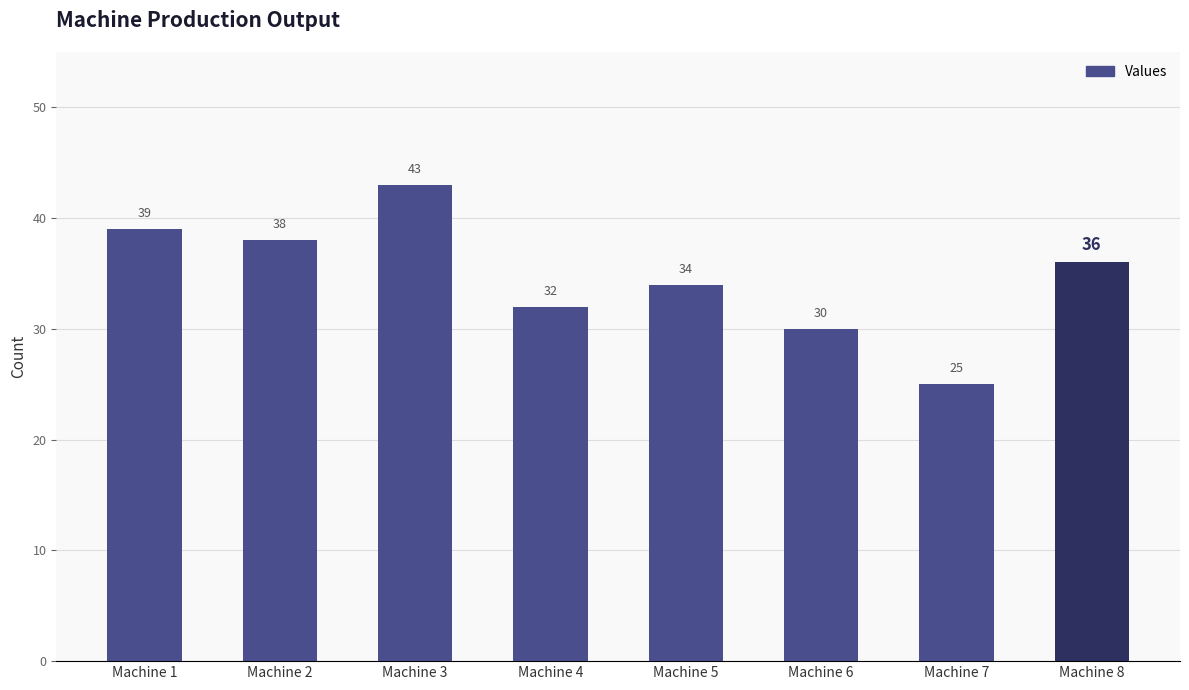

Rank the categories by value from highest to lowest.

Machine 3, Machine 1, Machine 2, Machine 8, Machine 5, Machine 4, Machine 6, Machine 7